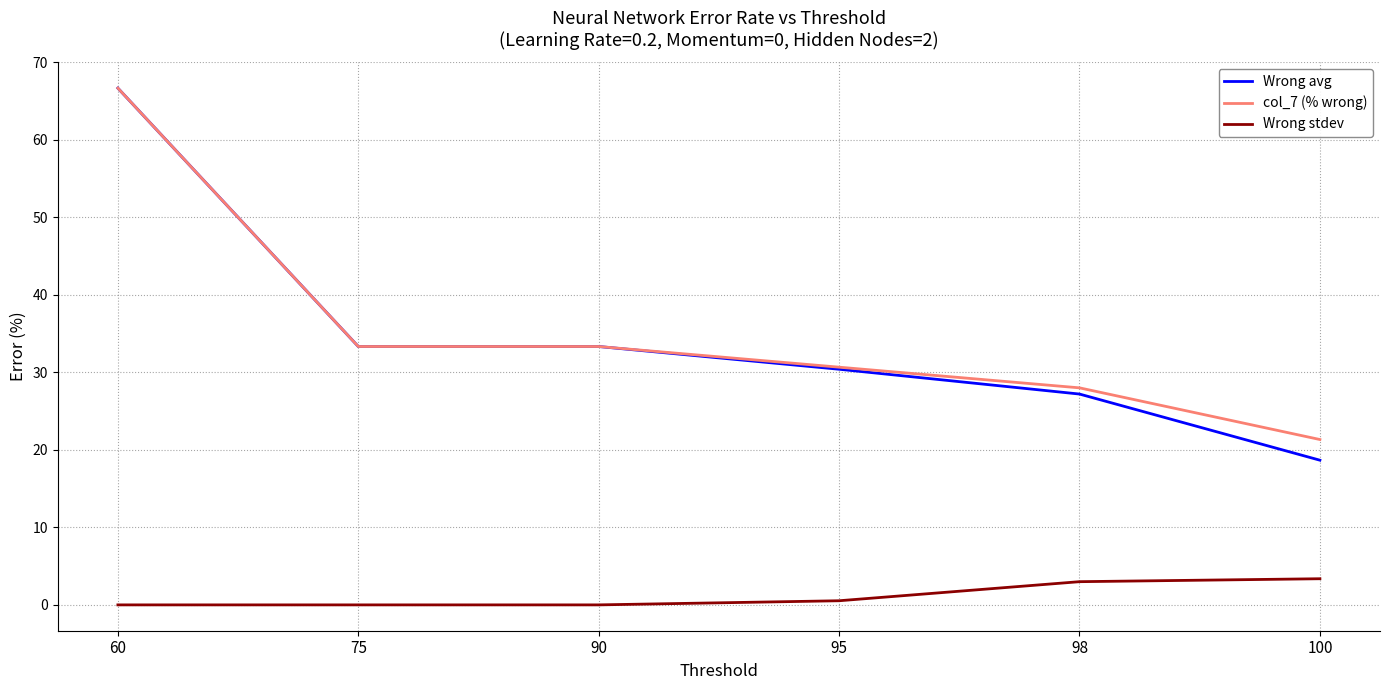

Is the value of col_7 (% wrong) at 75 greater than the value of Wrong stdev at 98?

Yes